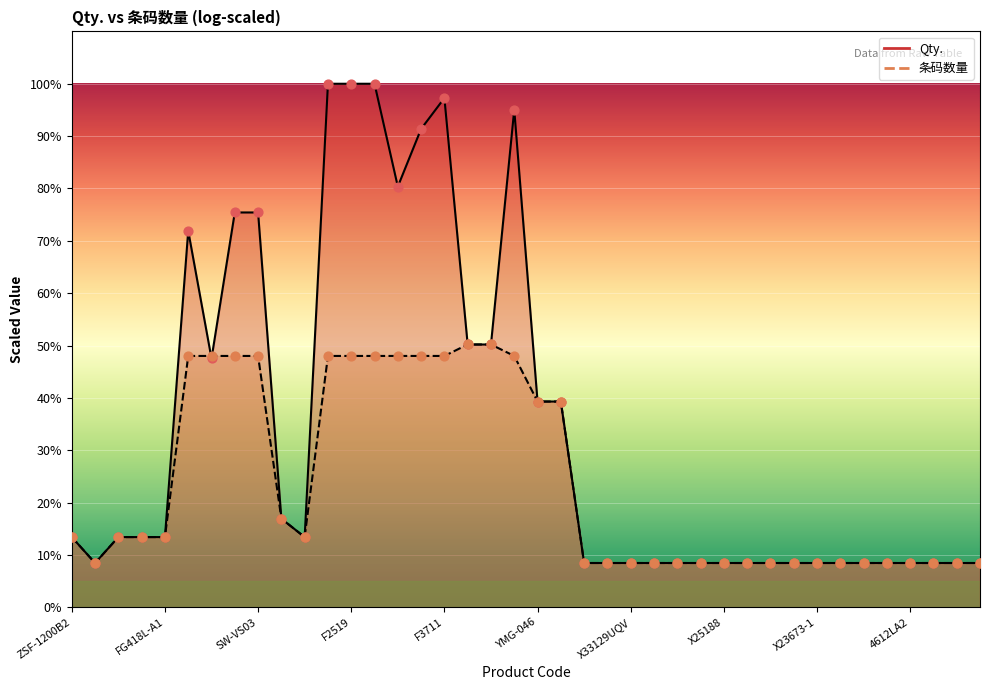

What is the change in value from SW-WP01 to YMH-011?

-8.7